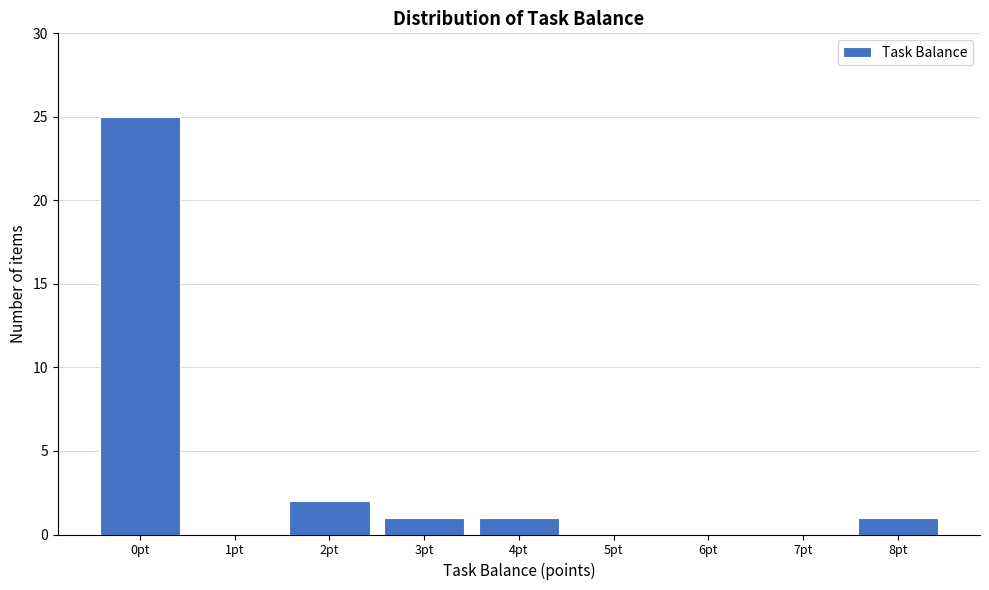

Reading right to left, what are all the values shown in this chart?

8pt=1	7pt=0	6pt=0	5pt=0	4pt=1	3pt=1	2pt=2	1pt=0	0pt=25